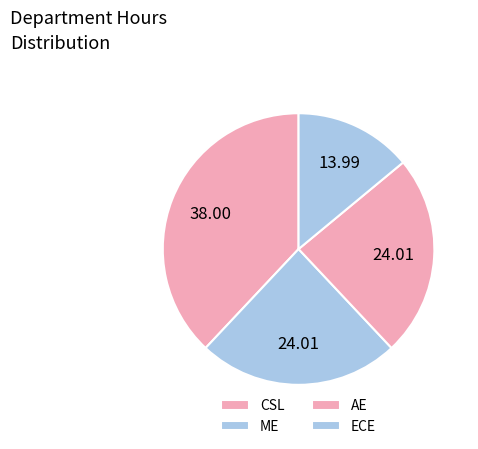

Do ME and ECE together represent more than half of the pie?

No